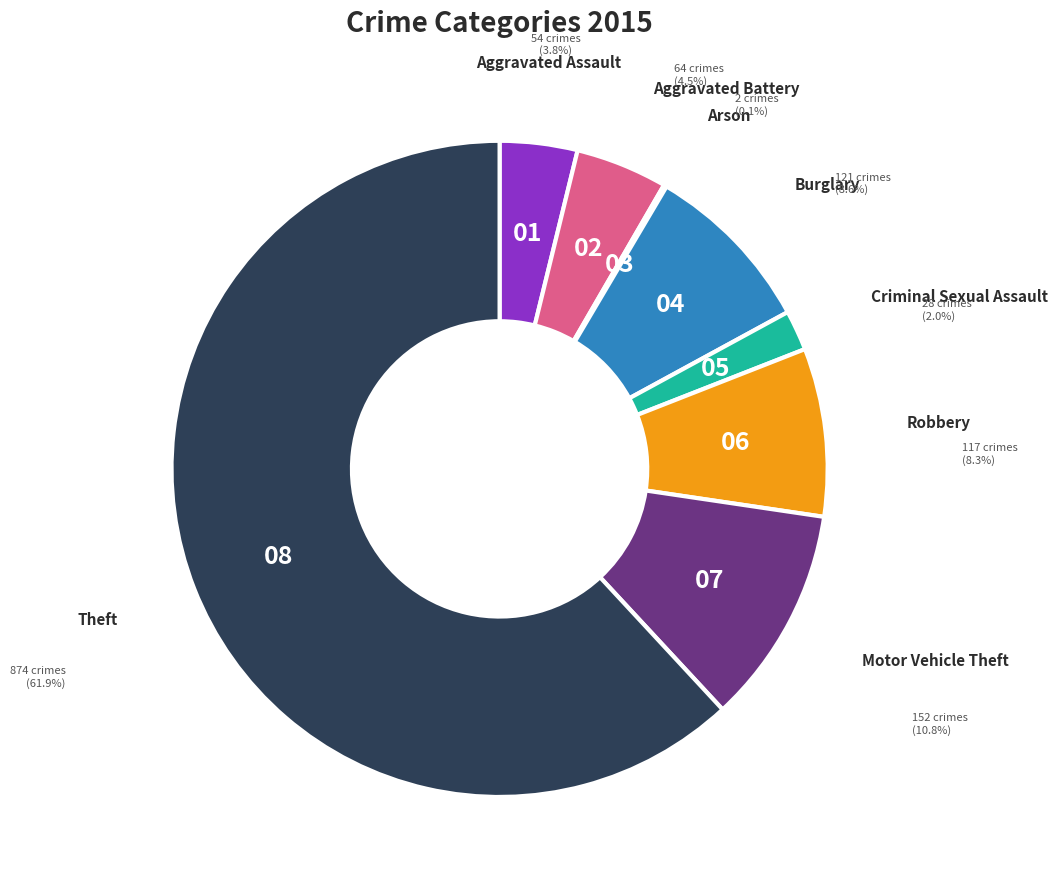

Which category has the biggest portion of the pie?

Theft